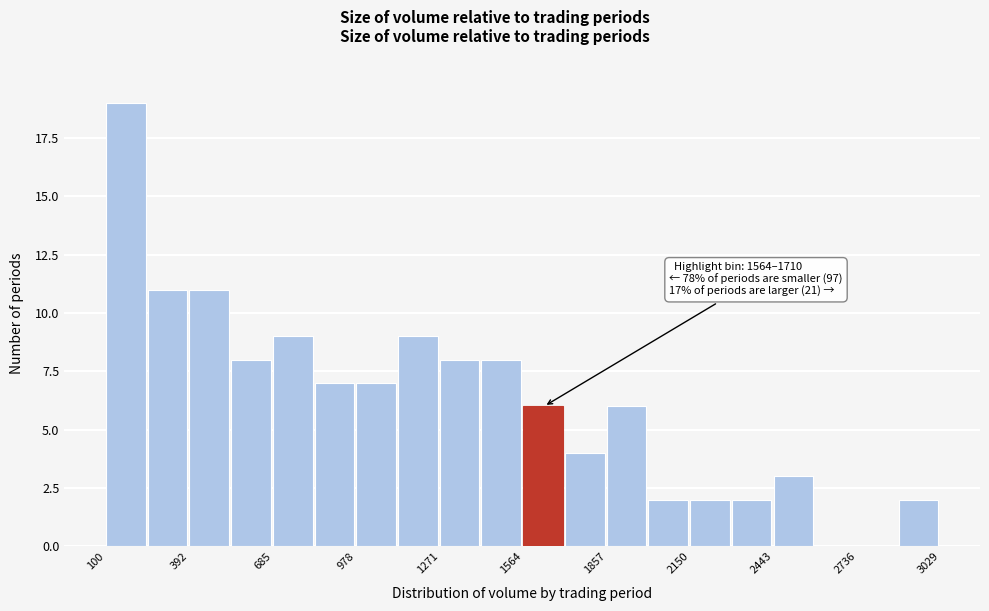

Read against the x-axis, roughly where is the centre of the tallest bar?

150